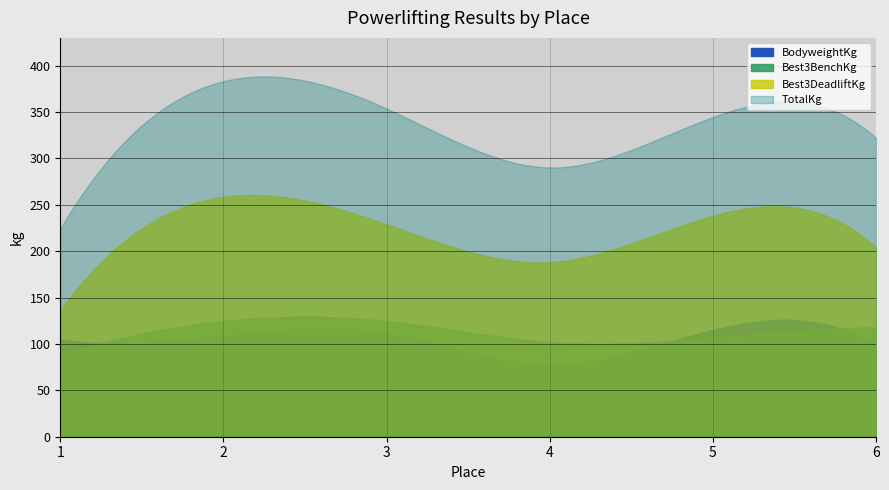

Reading left to right, transcribe all the data shown in this chart.

BodyweightKg: 1=104.8	2=108.9	3=111.6	4=77.6	5=115.2	6=98.0
TotalKg: 1=224.5	2=383.3	3=353.8	4=290.3	5=344.7	6=322.1
Best3BenchKg: 1=88.5	2=124.7	3=124.7	4=102.1	5=106.6	6=117.9
Best3DeadliftKg: 1=136.1	2=258.6	3=229.1	4=188.2	5=238.1	6=204.1